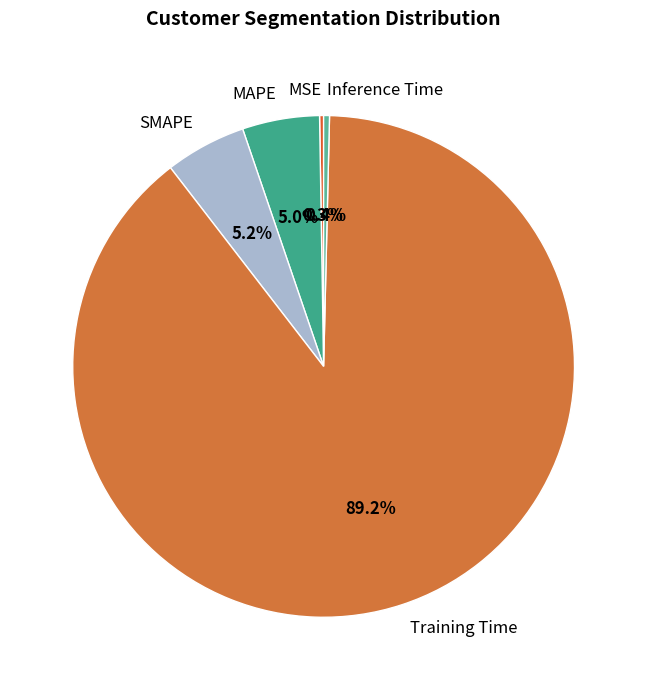

Does SMAPE account for over 50% of the chart?

No